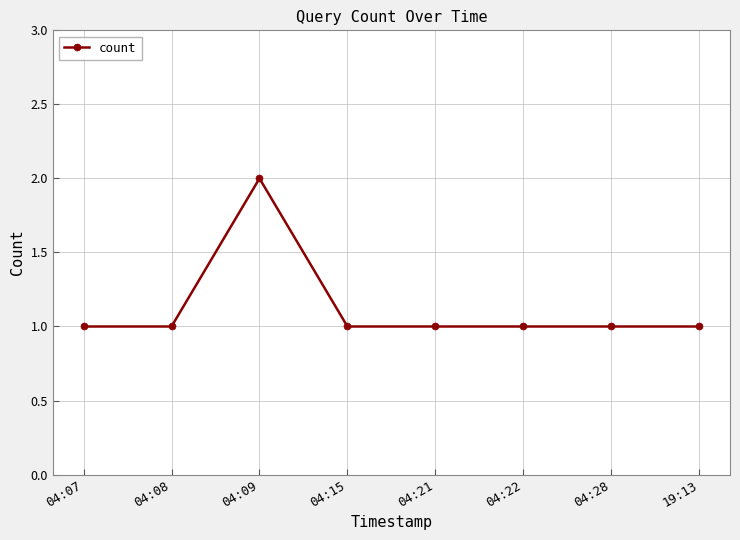

Is it true that the value at 04:07 is 2?

False